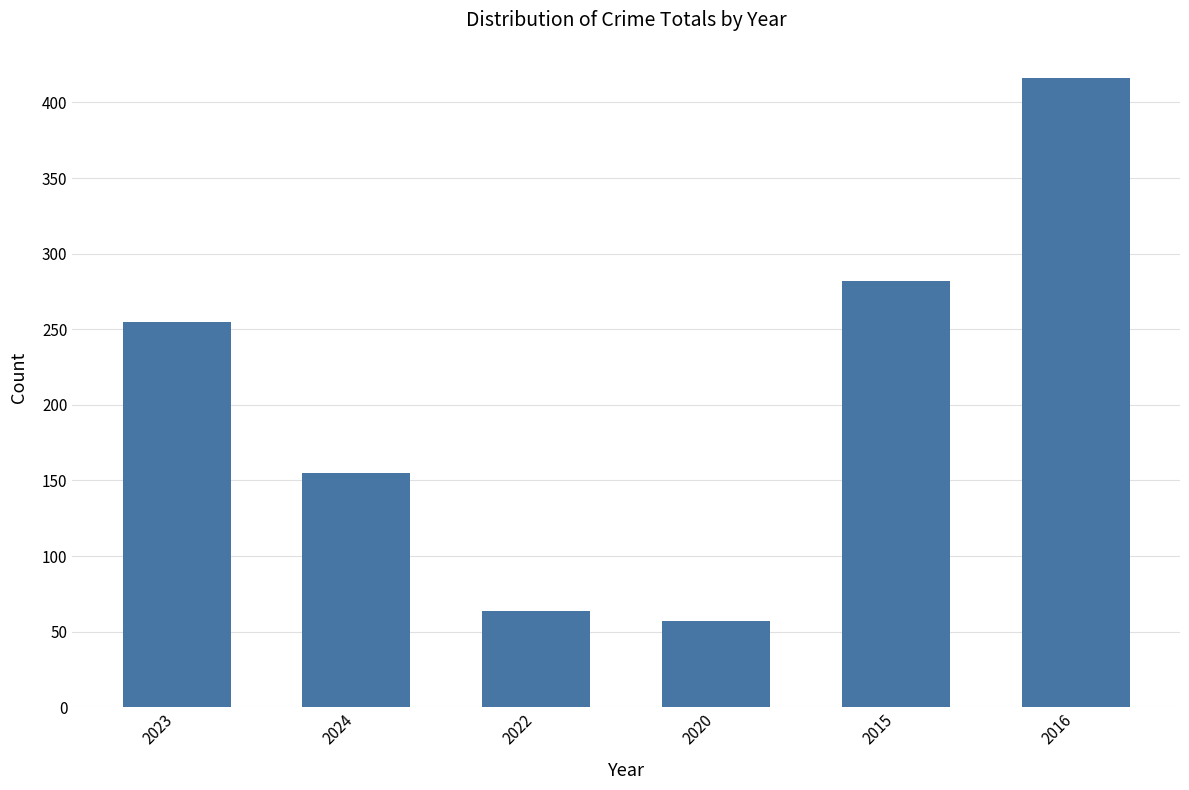

What is the average value?

205